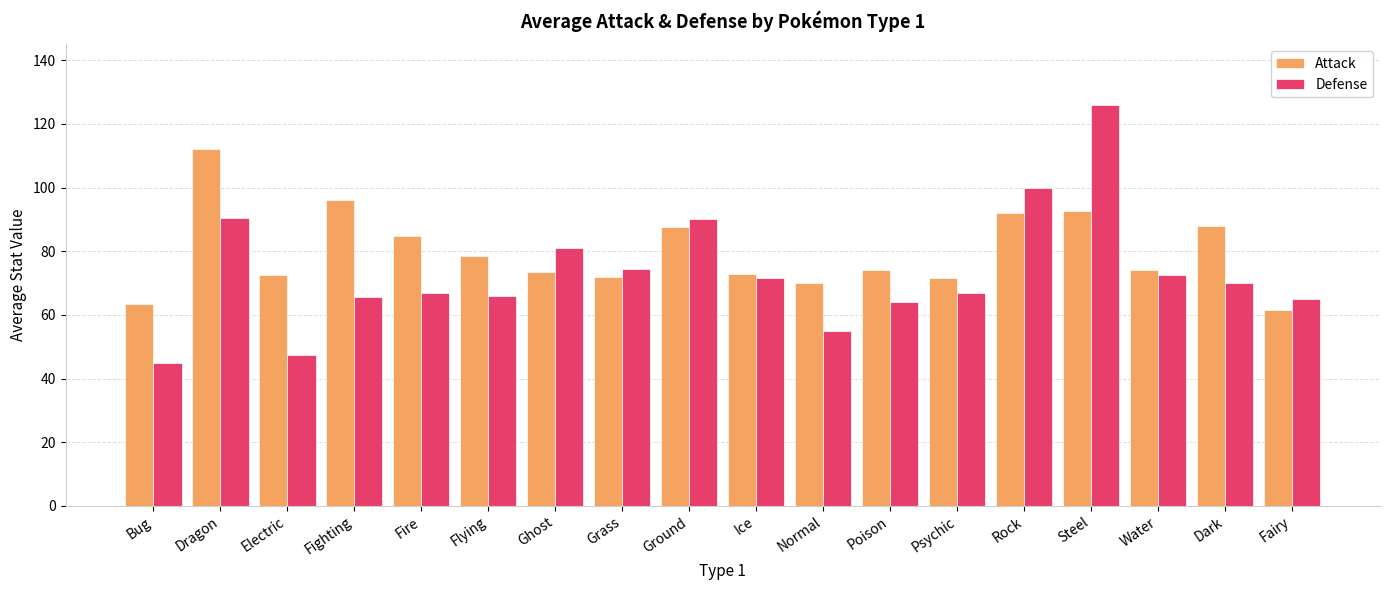

At which category does the chart reach its peak across all series?

Steel